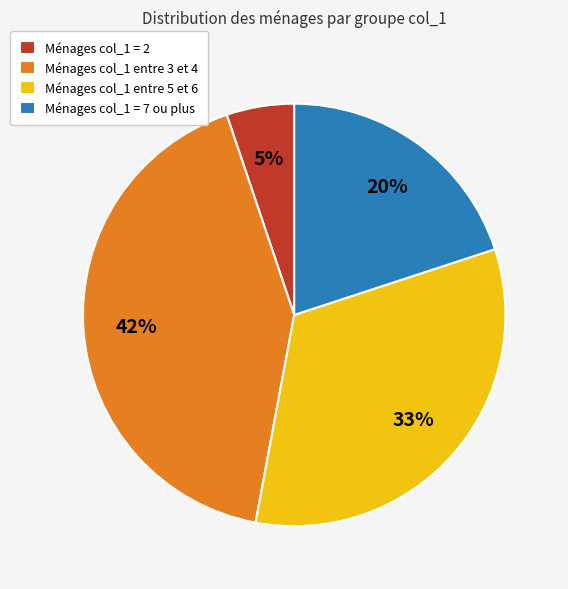

Which category has the biggest portion of the pie?

Ménages col_1 entre 3 et 4